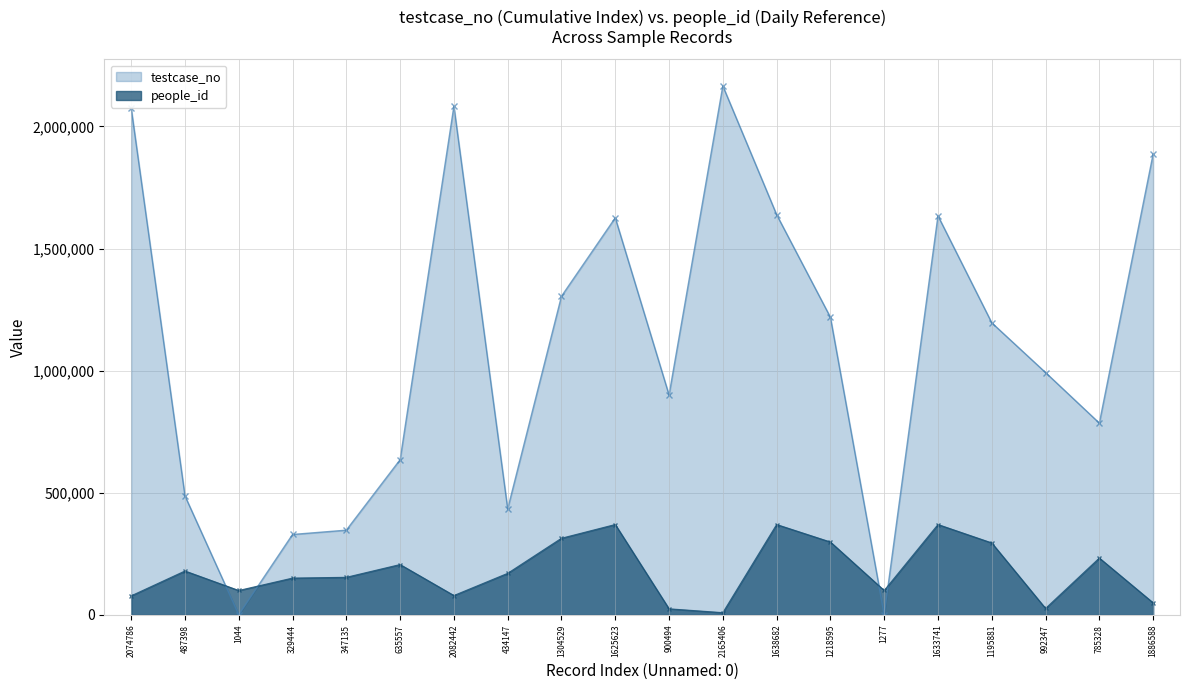

What is the label of the 1st point from the right?

1886588